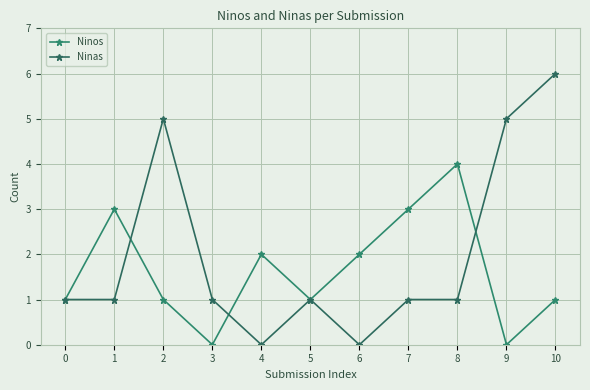

What is the difference between the maximum and second lowest values in the Ninas series?

6